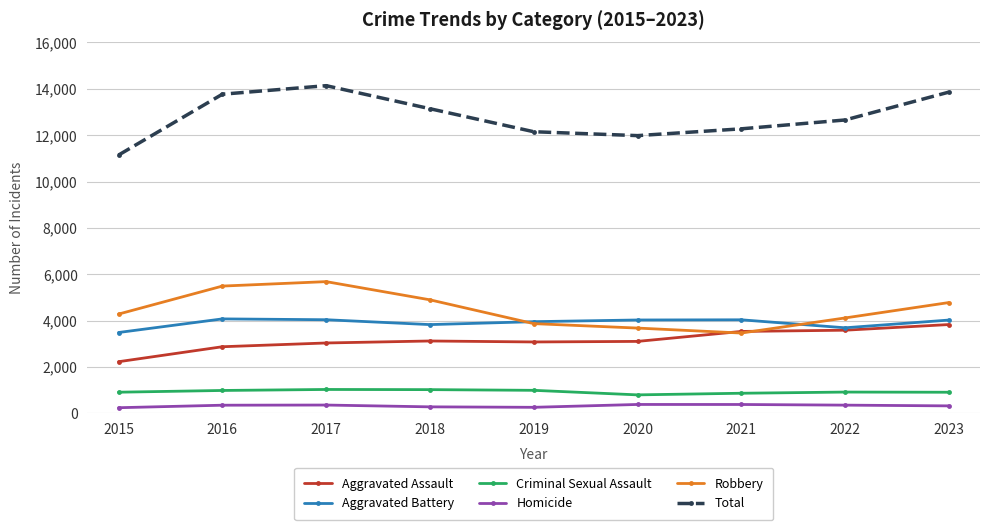

At 2017, list the series in order from largest to smallest.

Total, Robbery, Aggravated Battery, Aggravated Assault, Criminal Sexual Assault, Homicide